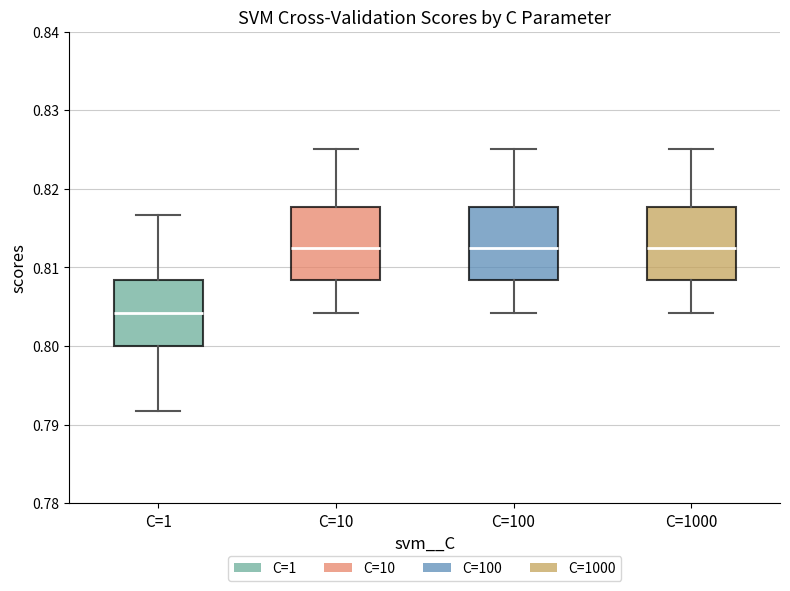

Where is the lower edge of the box for C=1000 on the y-axis? The values are not printed on the chart, so give them approximately, as read against the axis.

0.808